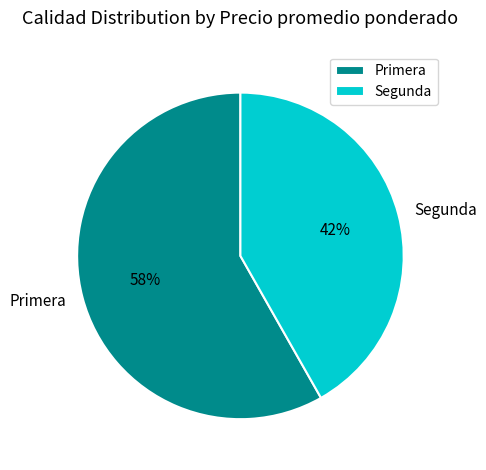

Does Segunda account for over 50% of the chart?

No